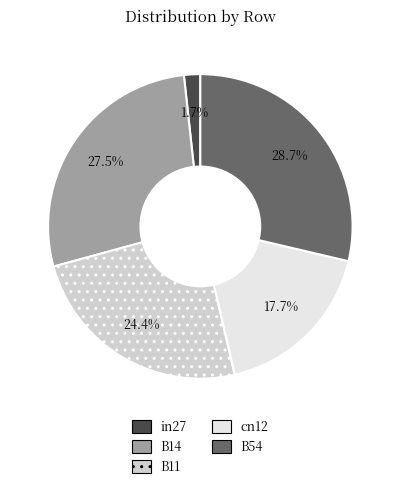

To the nearest percent, what is the difference between the B11 and B54 slice percentages?

4%